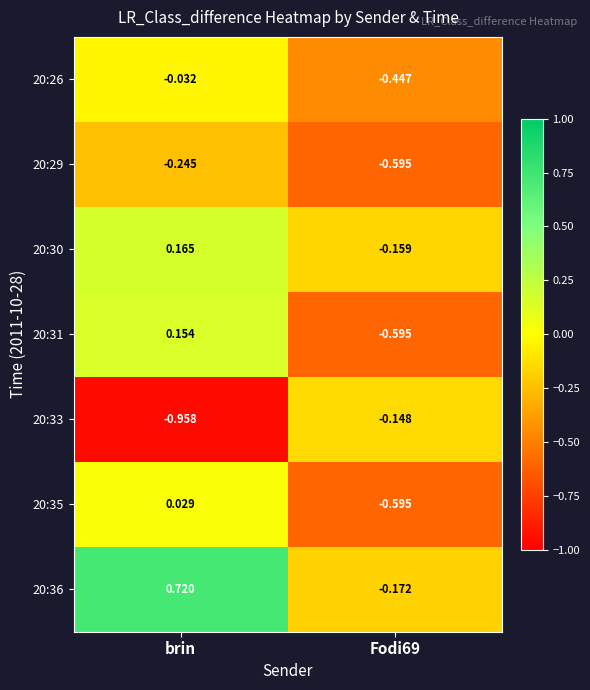

Is the value of 20:26 at Fodi69 greater than the value of 20:36 at Fodi69?

No